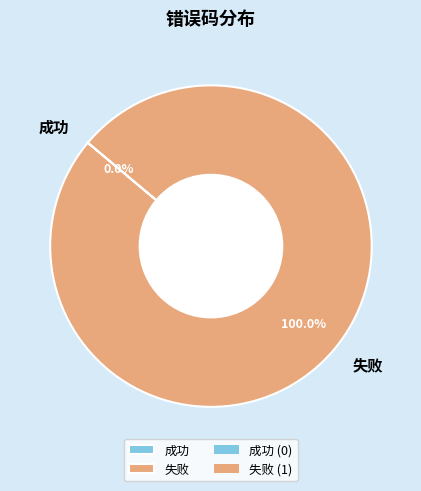

Is there a majority slice in this chart?

Yes